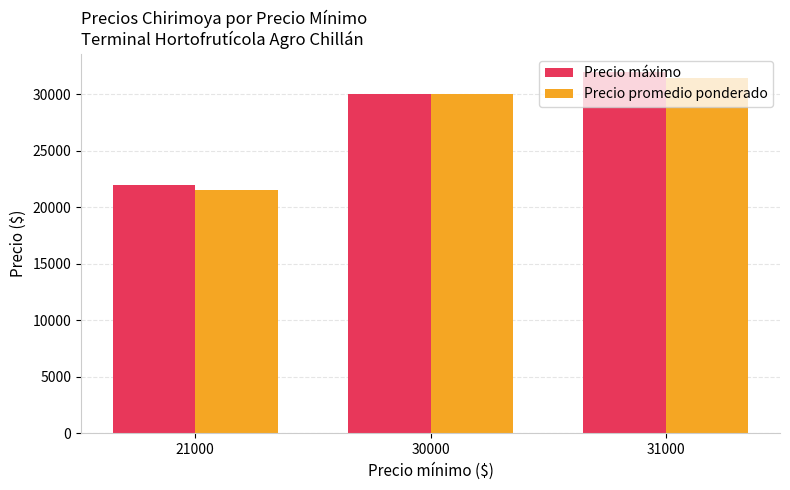

Reading left to right, extract all data points from this chart.

Precio máximo: 21000=22000	30000=30000	31000=32000
Precio promedio ponderado: 21000=21500	30000=30000	31000=31500